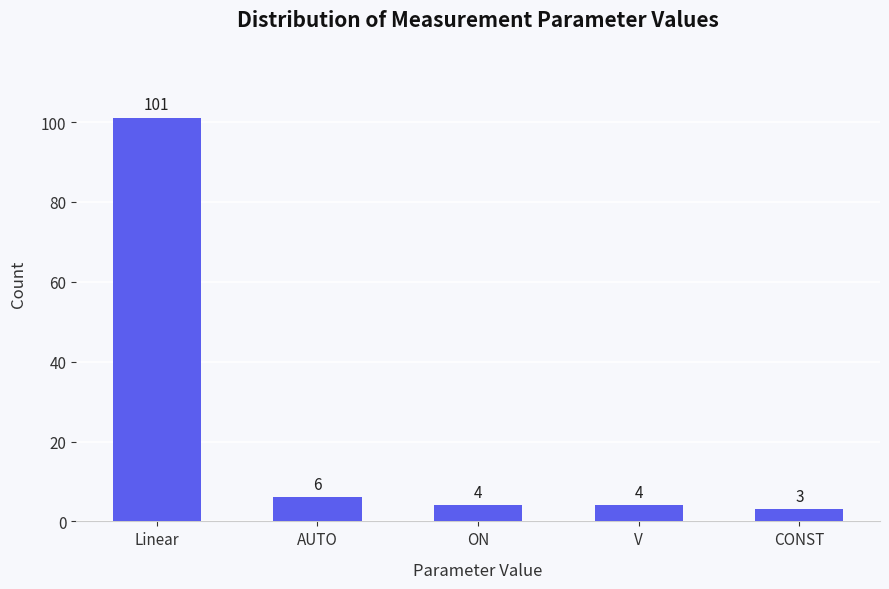

What is the value of the 5th bar from the left?

3